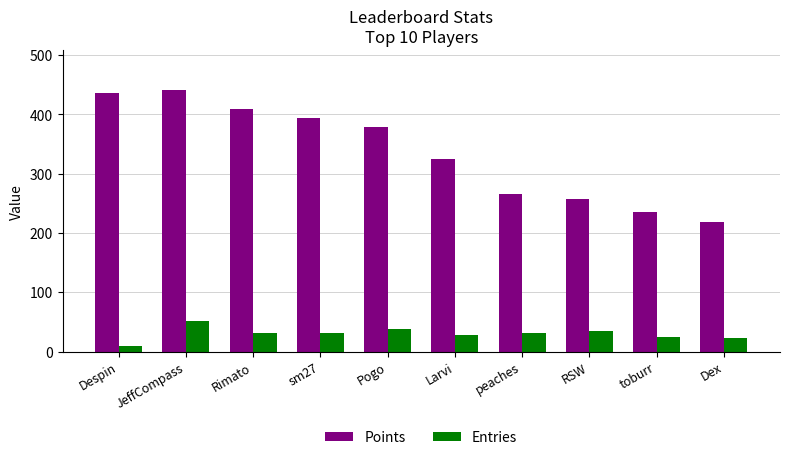

What is the maximum value shown in the chart?

442